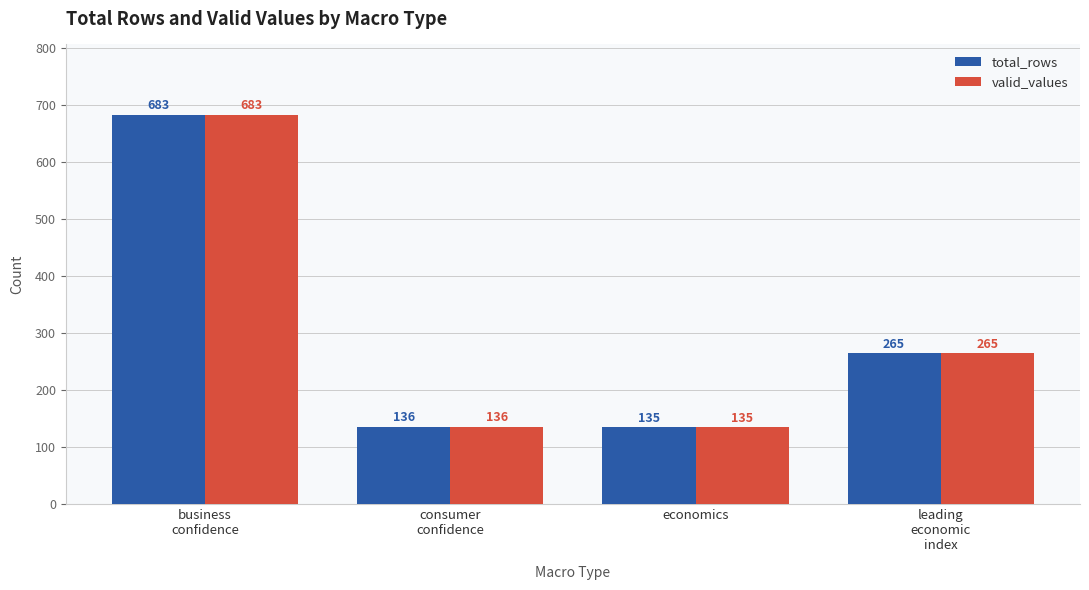

Is it true that total_rows equals 135 at economics?

True